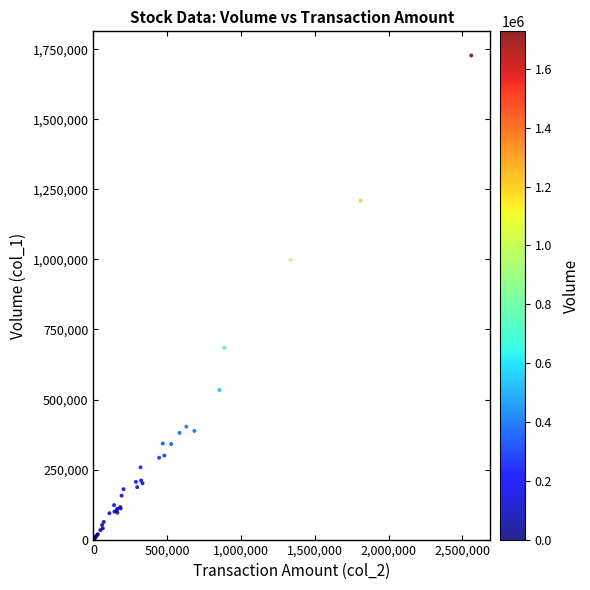

What Y value in the scatter plot is closest to 864000?

999000